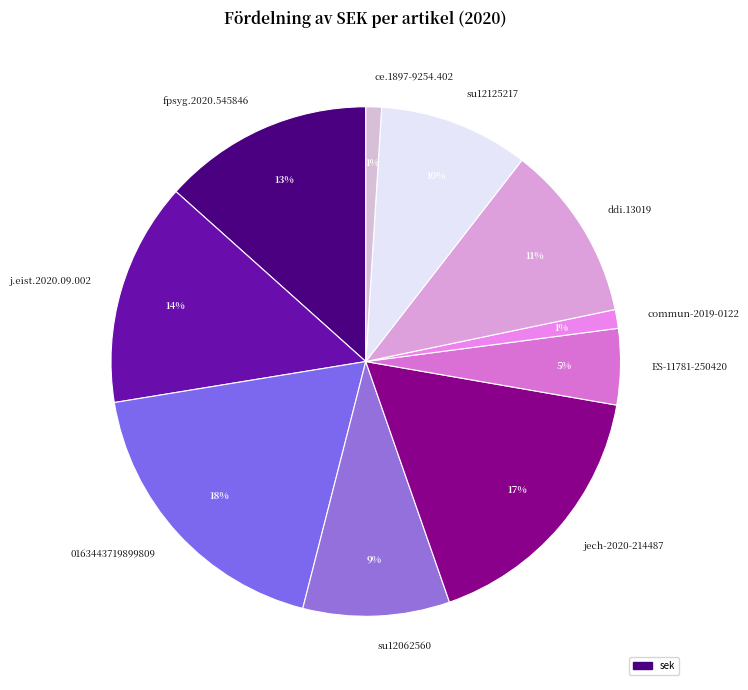

Do ddi.13019 and commun-2019-0122 together represent more than half of the pie?

No